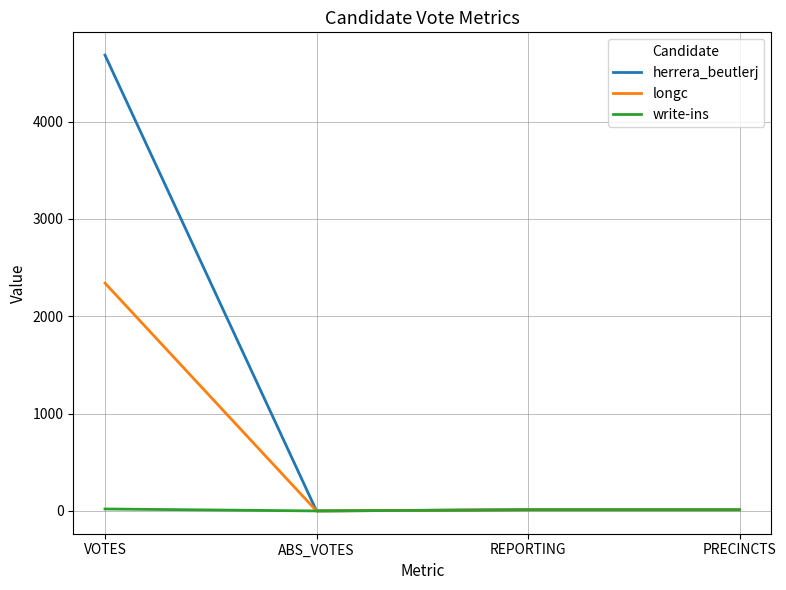

Is it true that herrera_beutlerj equals 0 at ABS_VOTES?

True